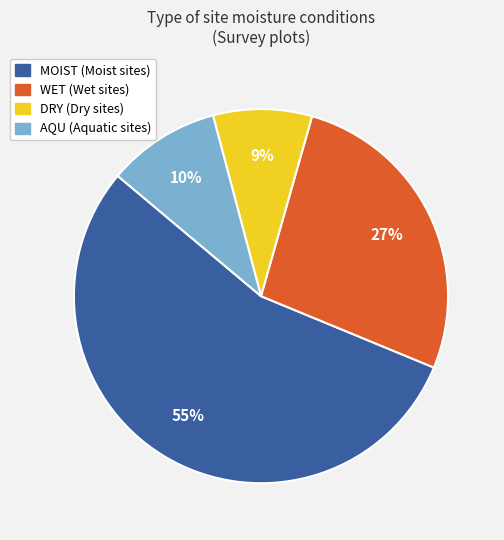

What is the smallest slice in the pie chart?

DRY